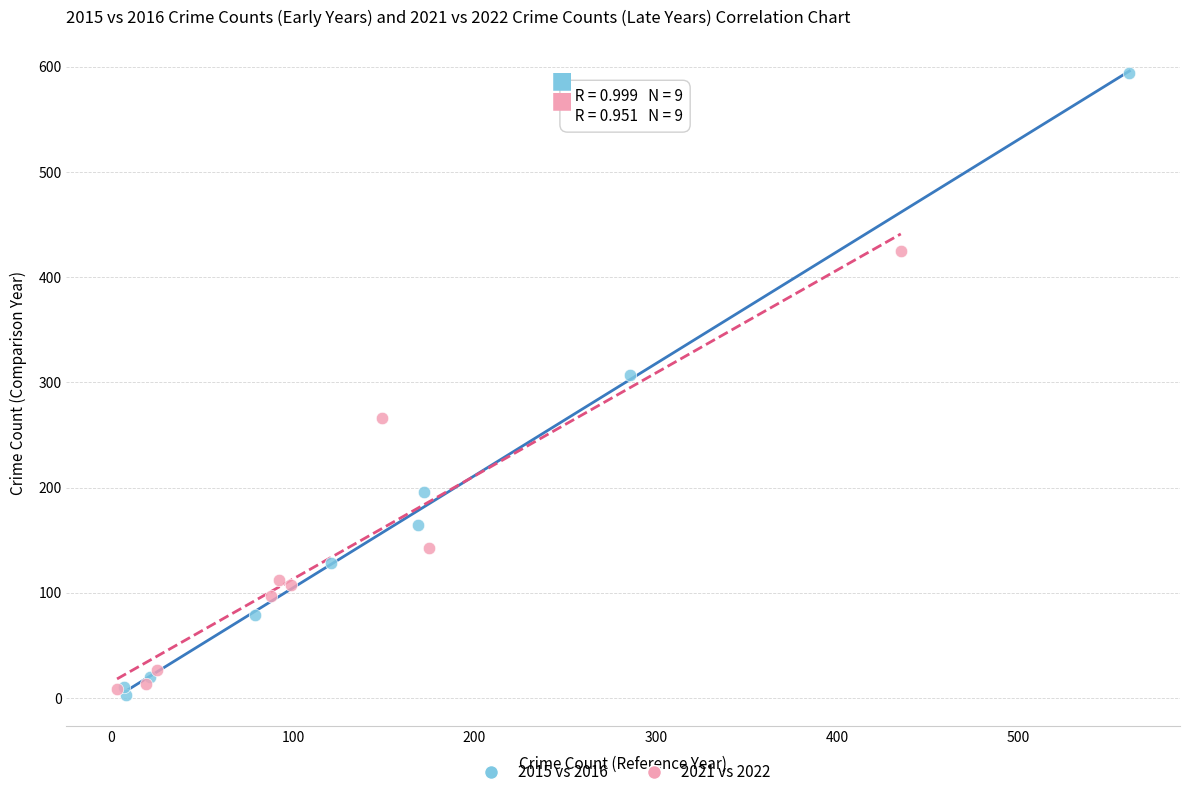

Which series contains the highest Y value?

2015 vs 2016